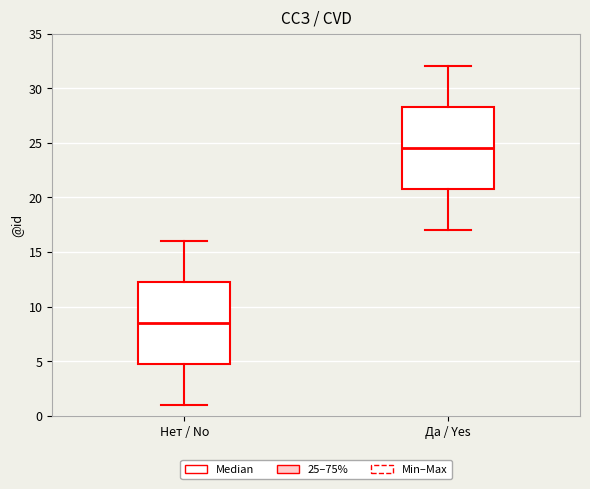

Where does the upper whisker of the box for Нет / No end on the y-axis? The values are not printed on the chart, so give them approximately, as read against the axis.

16.0